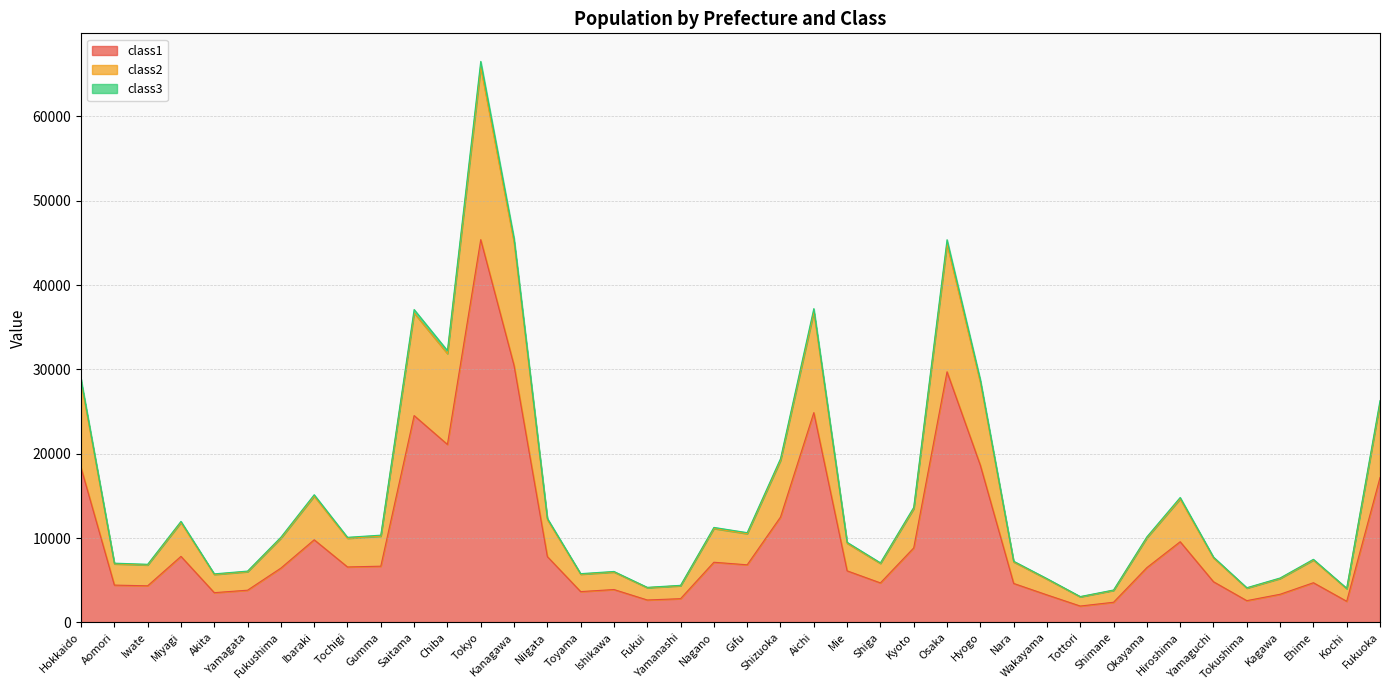

Reading right to left, transcribe all the data shown in this chart.

class1: Fukuoka=17175.6	Kochi=2501.7	Ehime=4702.6	Kagawa=3333.5	Tokushima=2577.7	Yamaguchi=4820.7	Hiroshima=9564.1	Okayama=6493.5	Shimane=2386.0	Tottori=1938.2	Wakayama=3261.9	Nara=4619.7	Hyogo=18628.6	Osaka=29719.4	Kyoto=8831.3	Shiga=4681.8	Mie=6114.2	Aichi=24874.3	Shizuoka=12487.7	Gifu=6827.1	Nagano=7132.2	Yamanashi=2811.1	Fukui=2655.6	Ishikawa=3895.1	Toyama=3650.0	Niigata=7802.6	Kanagawa=30463.3	Tokyo=45392.4	Chiba=21105.8	Saitama=24524.8	Gumma=6664.0	Tochigi=6572.6	Ibaraki=9794.5	Fukushima=6435.2	Yamagata=3816.9	Akita=3524.7	Miyagi=7827.4	Iwate=4336.6	Aomori=4421.3	Hokkaido=18337.9
class2: Fukuoka=26305.2	Kochi=4044.7	Ehime=7481.6	Kagawa=5266.1	Tokushima=4111.5	Yamaguchi=7748.9	Hiroshima=14813.6	Okayama=10146.7	Shimane=3841.0	Tottori=3063.9	Wakayama=5196.2	Nara=7257.0	Hyogo=28782.2	Osaka=45382.2	Kyoto=13641.5	Shiga=7067.1	Mie=9500.3	Aichi=37211.0	Shizuoka=19418.6	Gifu=10644.8	Nagano=11265.0	Yamanashi=4394.3	Fukui=4158.0	Ishikawa=6040.0	Toyama=5779.8	Niigata=12343.0	Kanagawa=45573.4	Tokyo=66532.7	Chiba=32237.4	Saitama=37106.4	Gumma=10344.3	Tochigi=10090.9	Ibaraki=15141.8	Fukushima=10101.9	Yamagata=6085.2	Akita=5755.1	Miyagi=11980.8	Iwate=6891.1	Aomori=7024.1	Hokkaido=28850.8
class3: Fukuoka=26007.9	Kochi=3995.0	Ehime=7391.8	Kagawa=5203.6	Tokushima=4062.0	Yamaguchi=7654.5	Hiroshima=14643.1	Okayama=10028.3	Shimane=3794.1	Tottori=3027.5	Wakayama=5133.8	Nara=7171.6	Hyogo=28452.2	Osaka=44872.0	Kyoto=13485.2	Shiga=6989.1	Mie=9390.4	Aichi=36806.9	Shizuoka=19193.7	Gifu=10521.0	Nagano=11131.3	Yamanashi=4343.0	Fukui=4109.3	Ishikawa=5970.4	Toyama=5711.0	Niigata=12196.2	Kanagawa=45078.7	Tokyo=65837.0	Chiba=31874.8	Saitama=36695.6	Gumma=10224.8	Tochigi=9976.4	Ibaraki=14968.1	Fukushima=9983.2	Yamagata=6012.0	Akita=5683.5	Miyagi=11845.6	Iwate=6808.6	Aomori=6940.0	Hokkaido=28510.6